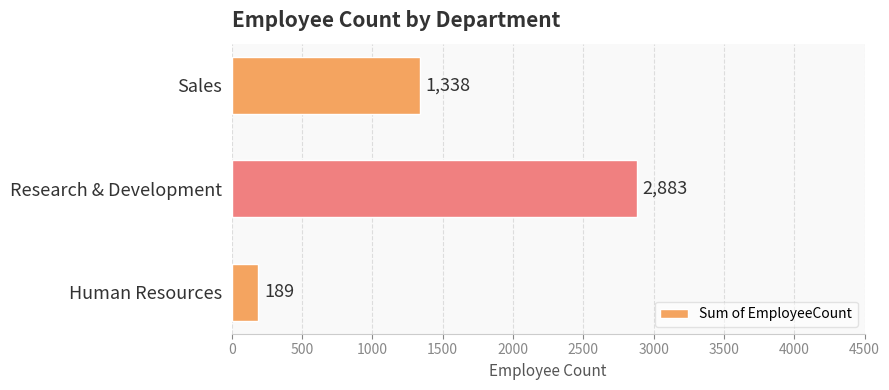

What is the change in value from Human Resources to Research & Development?

+2694